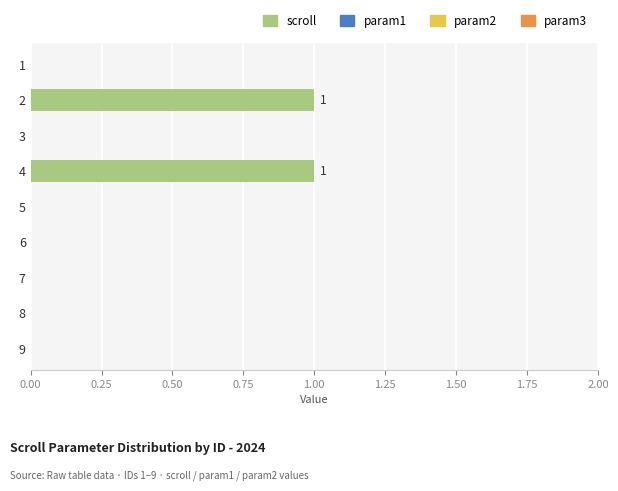

Count the number of categories in the chart.

9